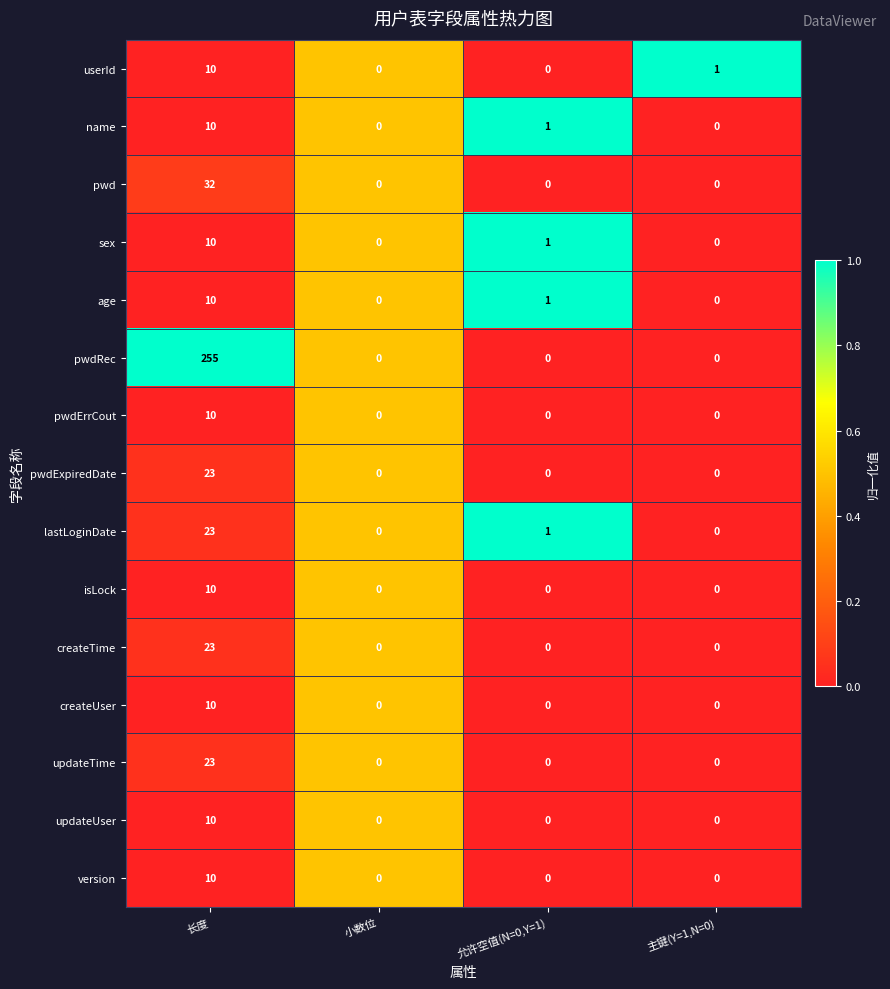

Which series changed the most between 长度 and 主键(Y=1,N=0)?

pwdRec